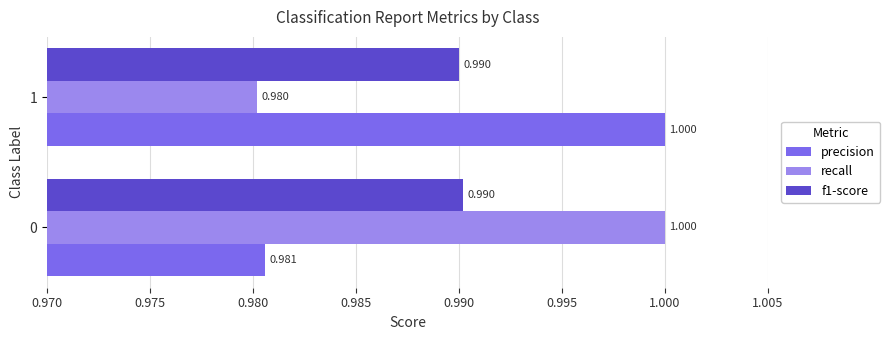

What is the sum of all f1-score values?

2.0